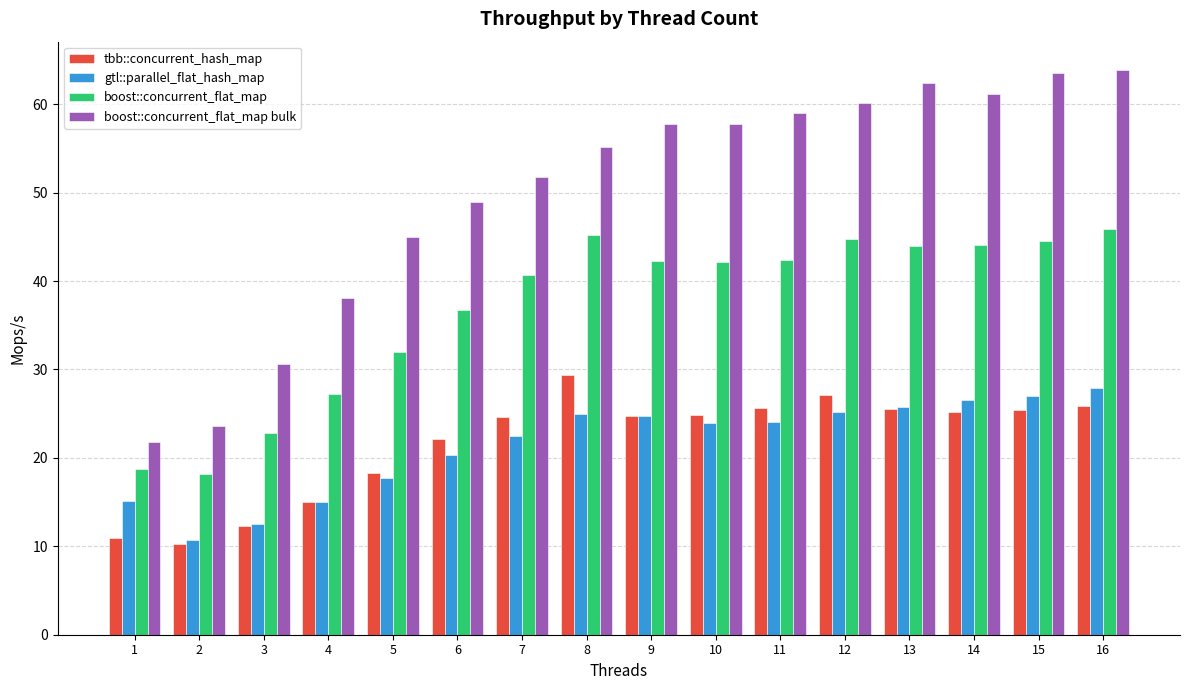

At how many categories does at least one series exceed 14?

16